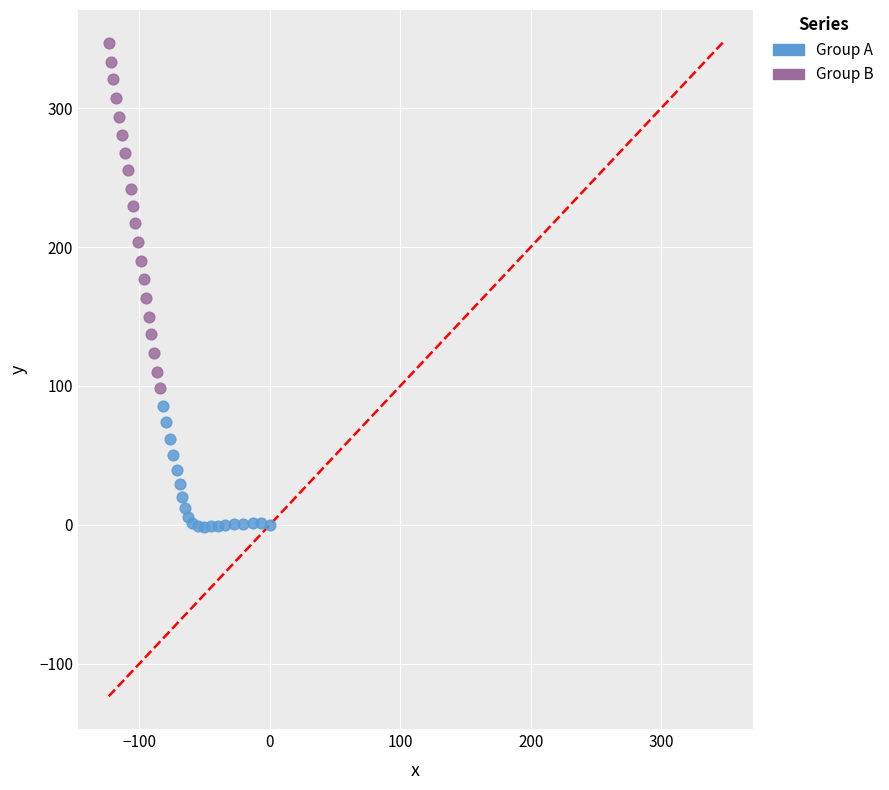

Which series has the largest Y range (max minus min)?

Group B